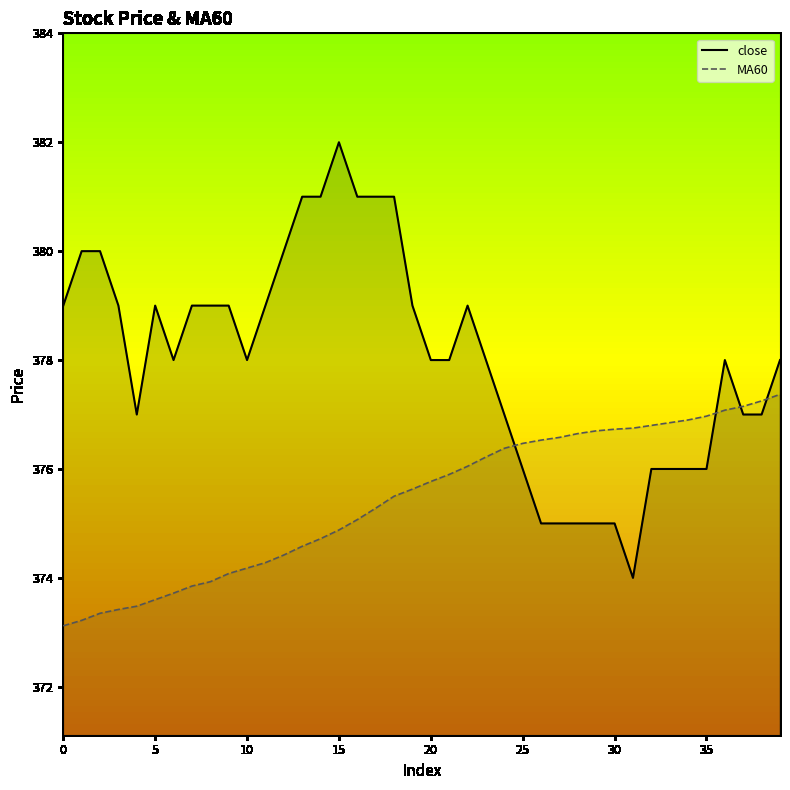

What is the difference between the maximum and minimum values in the close series?

8.0